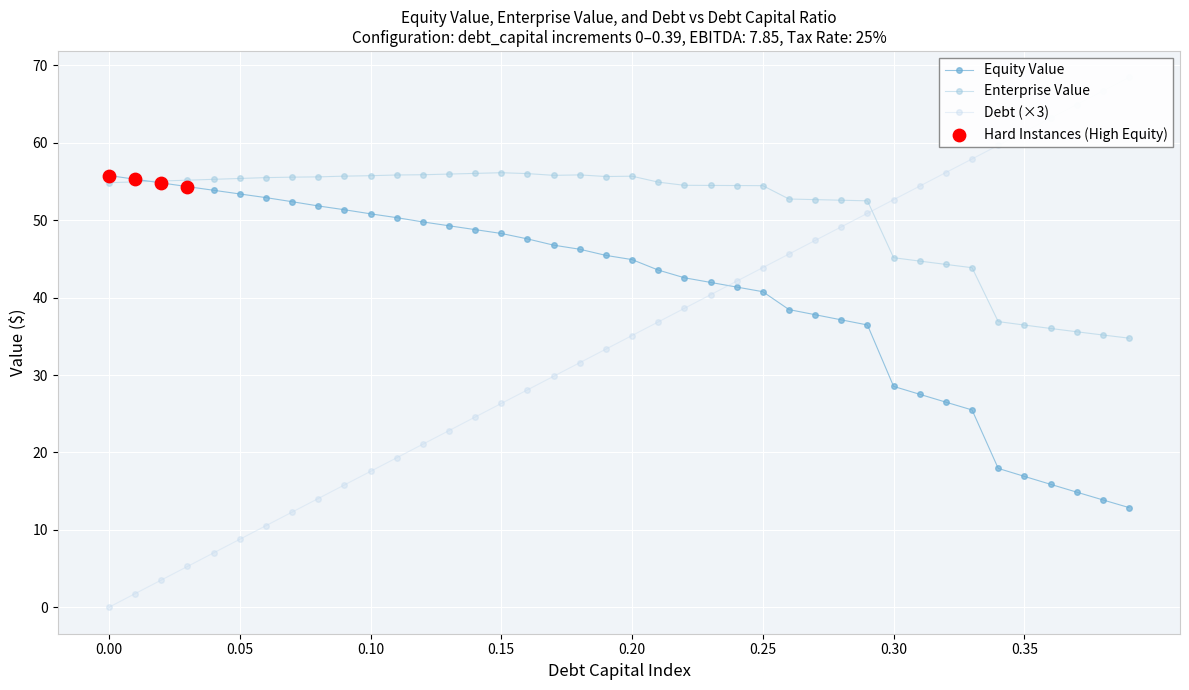

At which category is the sum across all series the highest?

29